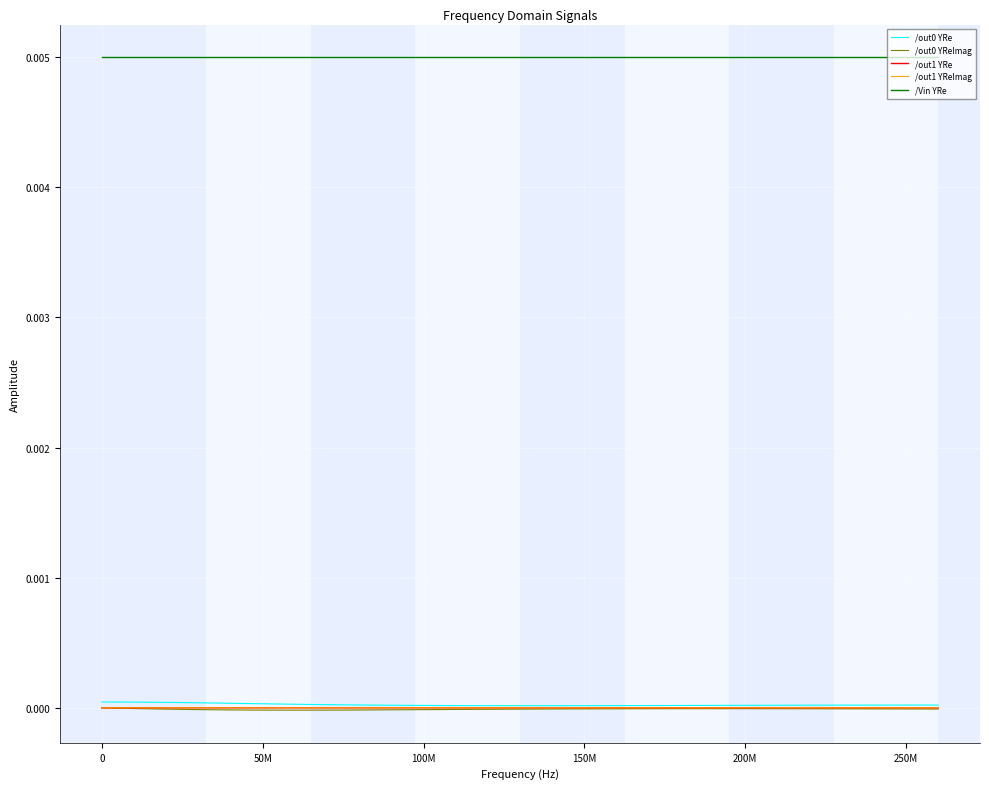

Which series has the largest total across all categories?

/Vin YRe